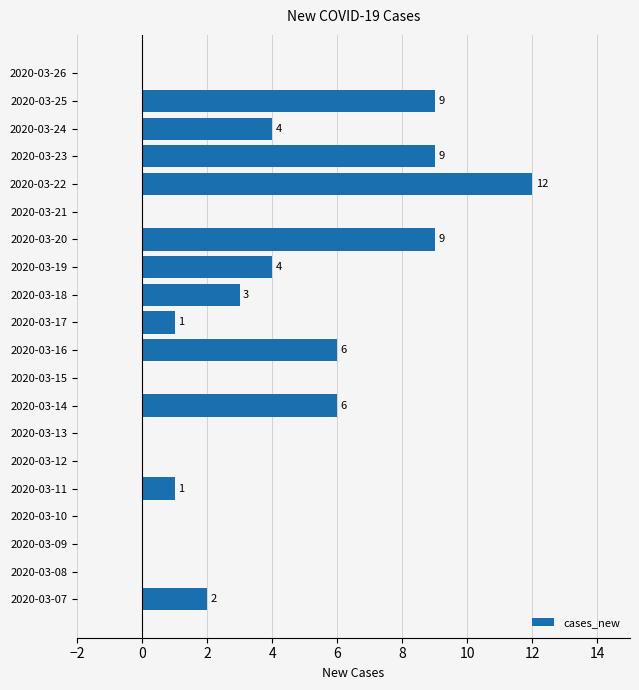

The value at 2020-03-25 is 9. True or false?

True